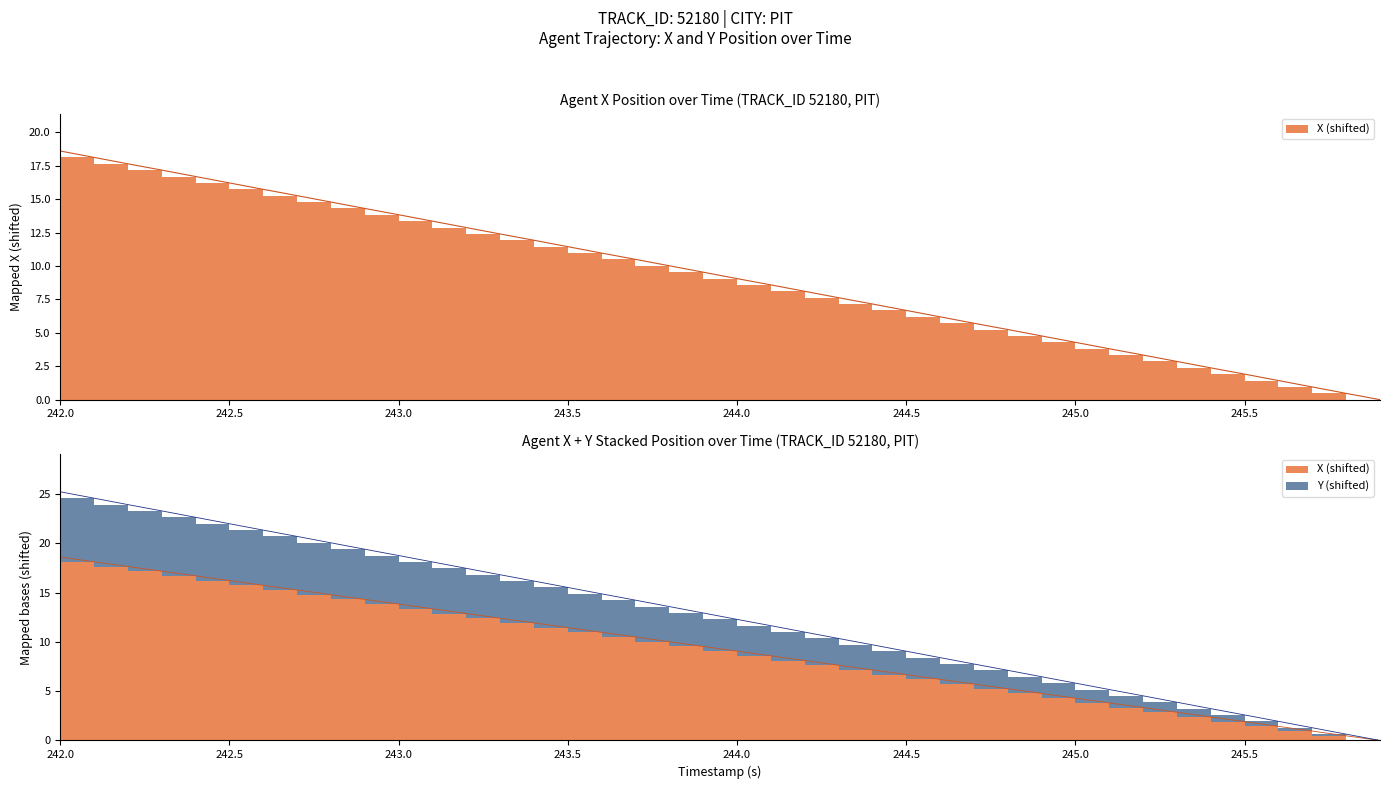

True or false: Y and X cross at least once.

False